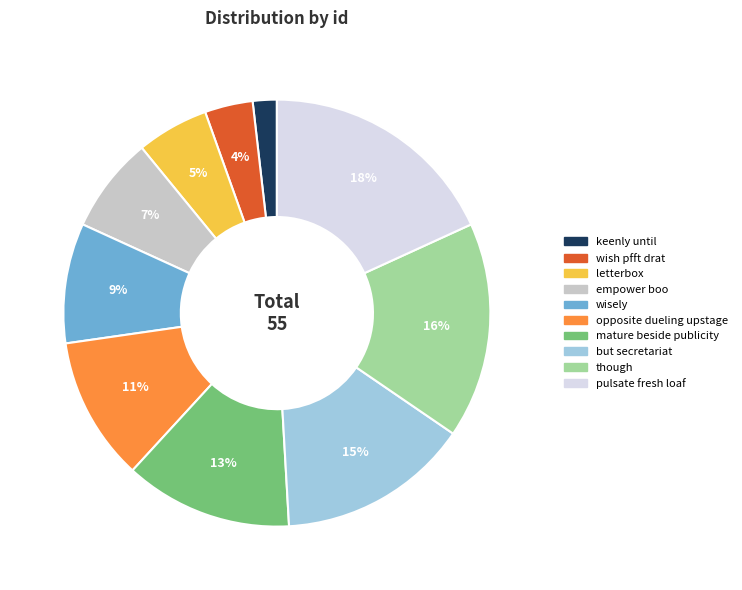

What percentage is the empower boo slice, to the nearest percent?

7%